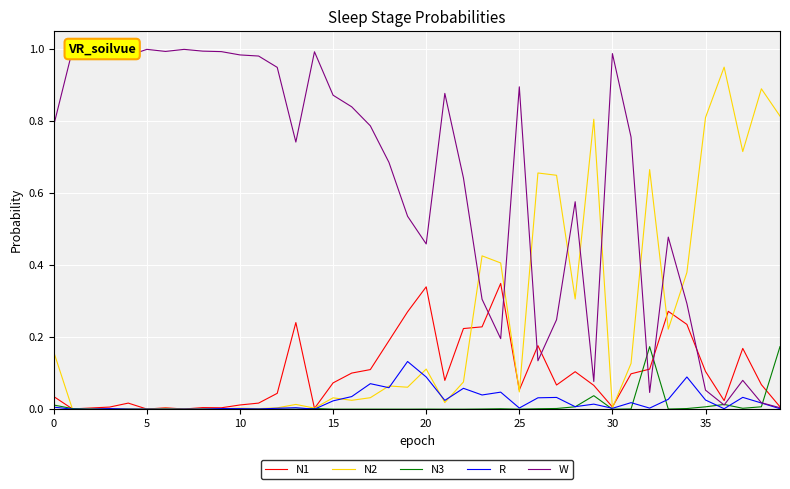

How many series are shown in this chart?

5